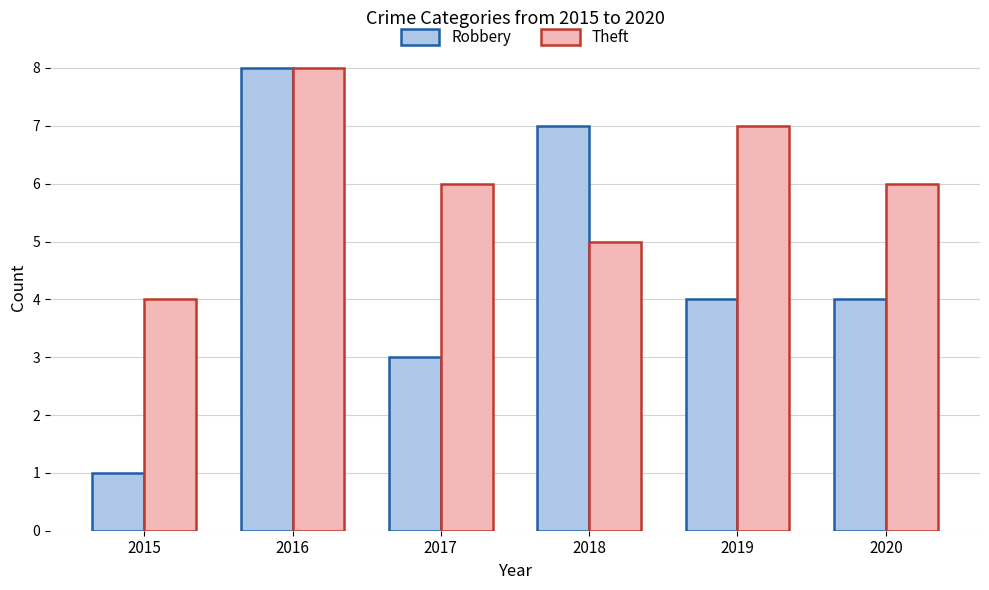

How many categories are shown in the chart?

6